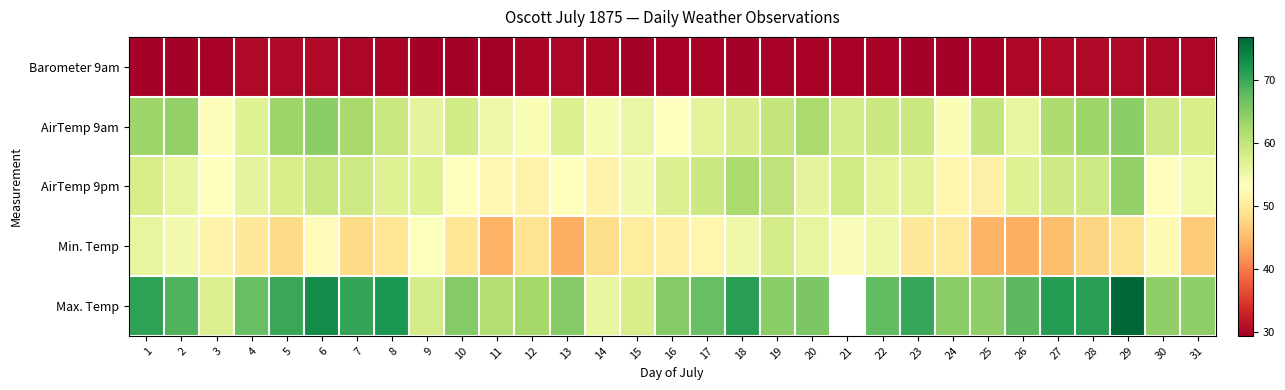

Between 23 and 30, which is larger?

30